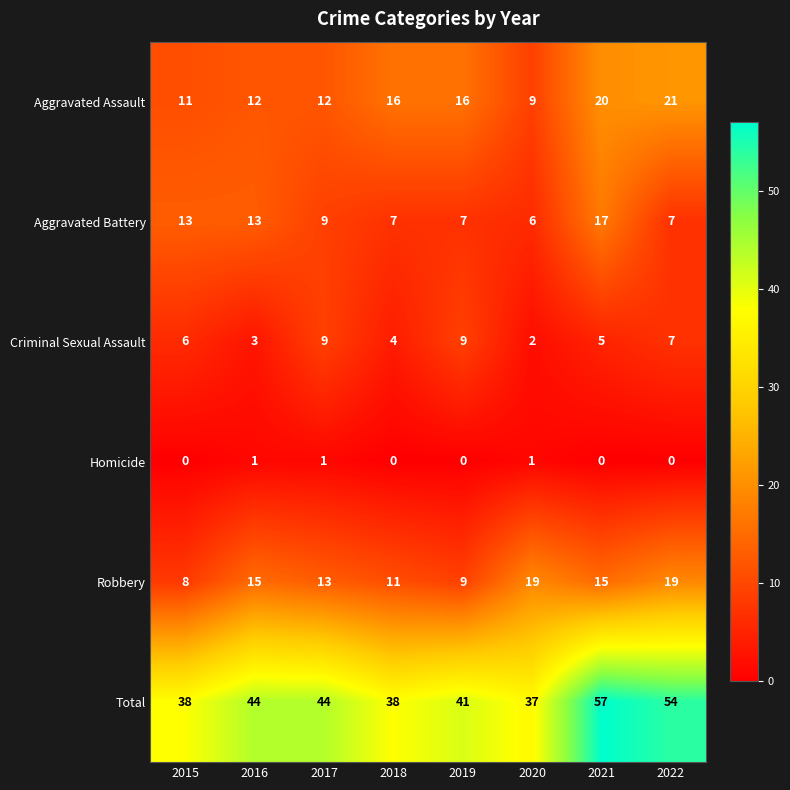

What is the difference between the maximum and minimum values in the Total series?

20